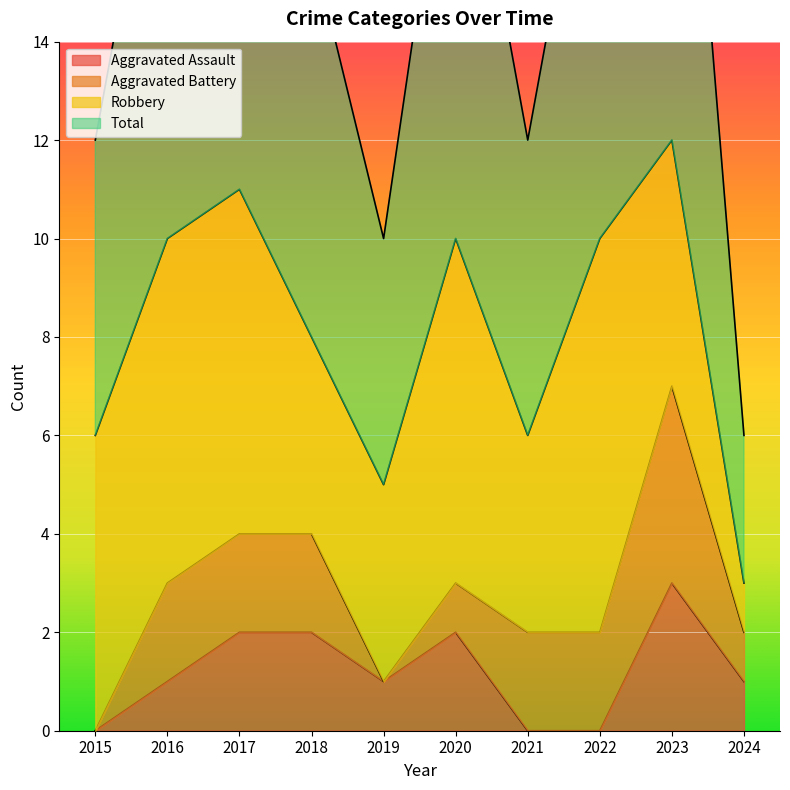

Which has a higher value, 2015 or 2022?

2015